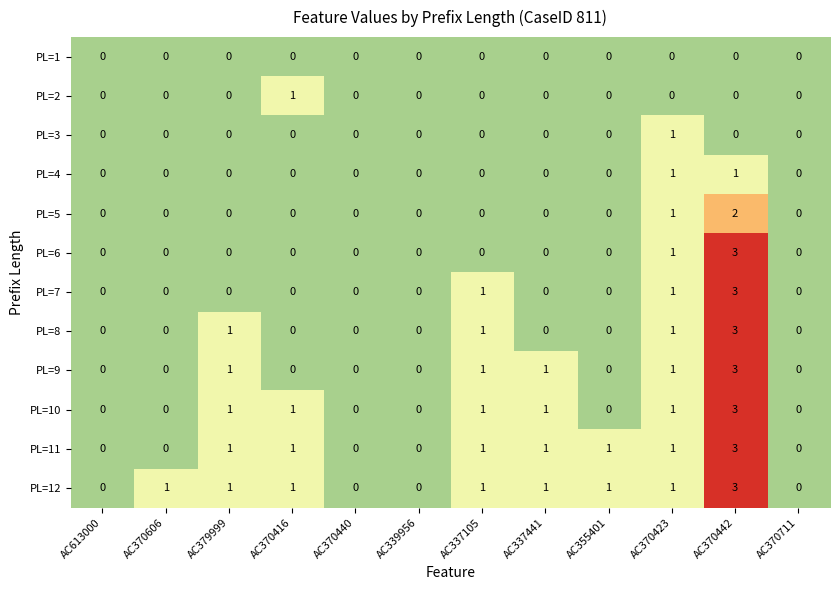

Is it true that PL=5 equals -1 at AC339956?

False